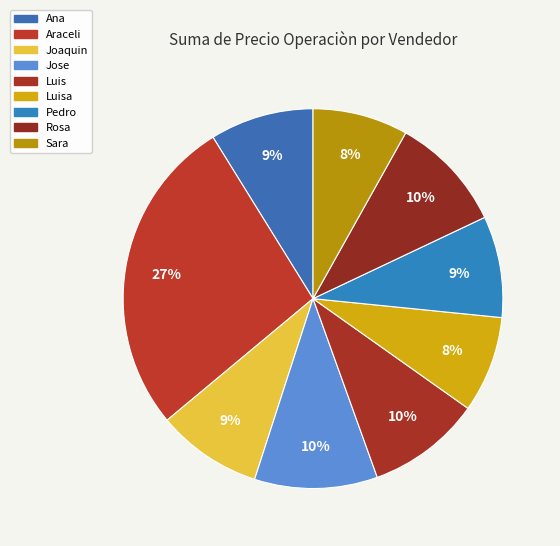

Which has a higher value, Luis or Joaquin?

Luis